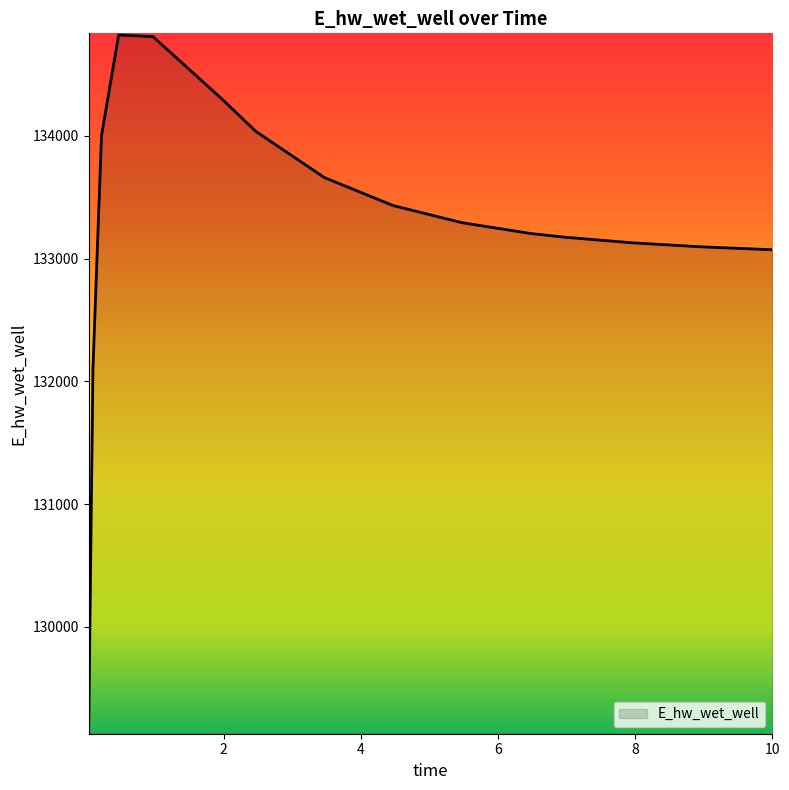

What is the maximum value shown in the chart?

134821.1